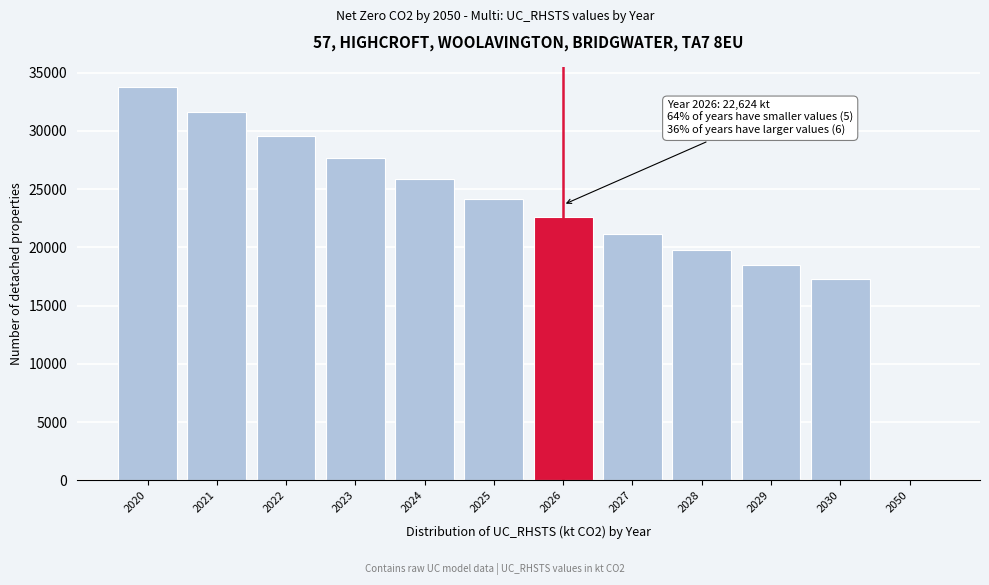

What is the ratio of the value at 2020 to the value at 2028?

1.7